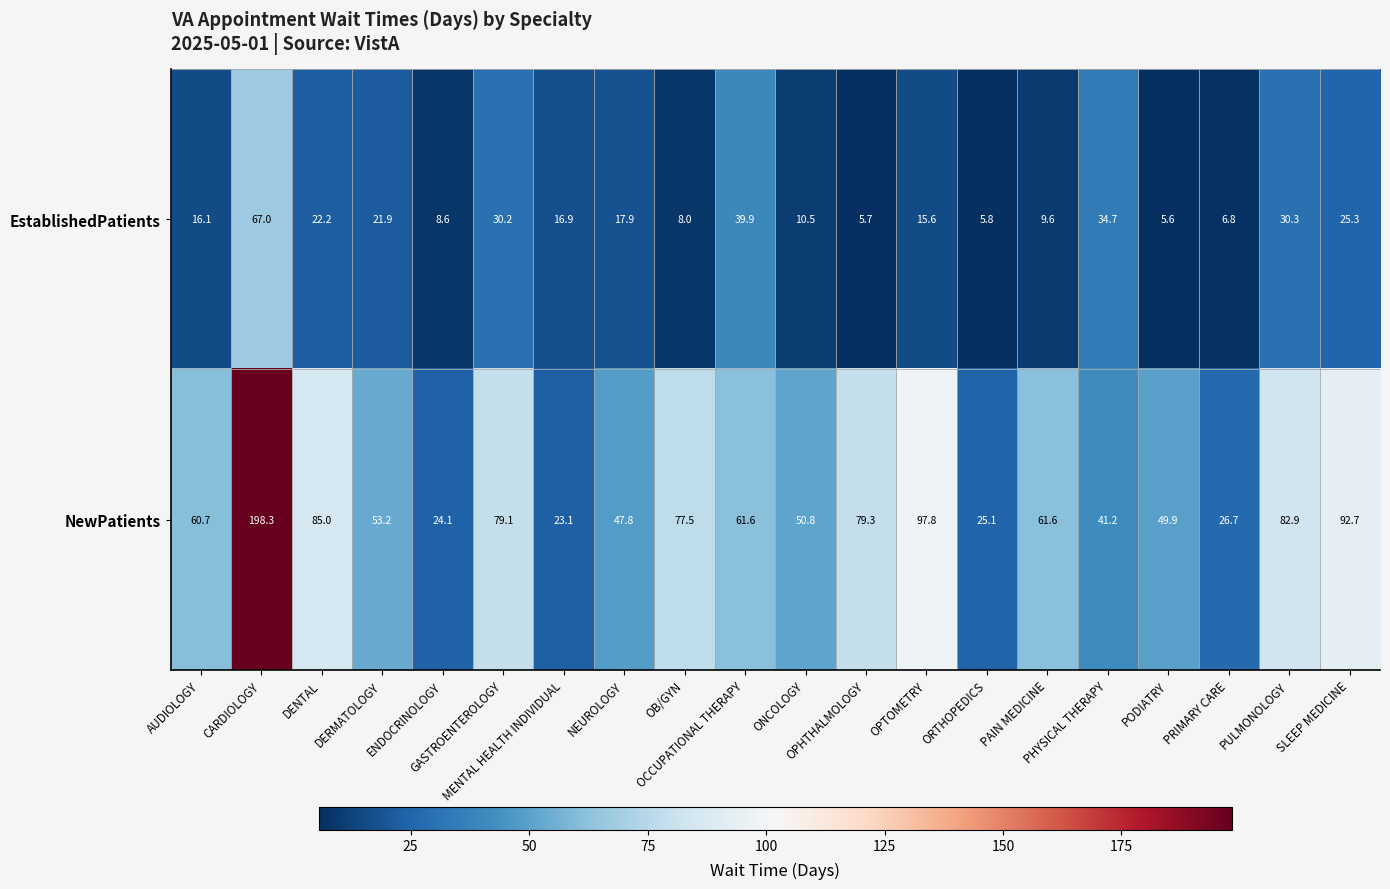

Rank the series at DENTAL from lowest to highest value.

EstablishedPatients, NewPatients